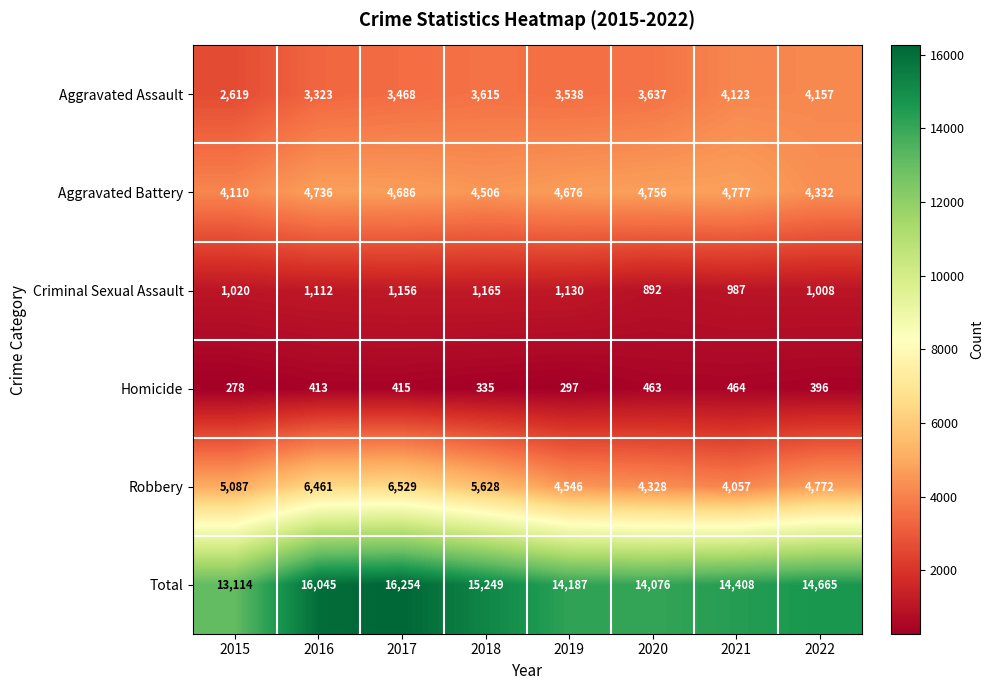

Rank the categories by Criminal Sexual Assault value from highest to lowest.

2018, 2017, 2019, 2016, 2015, 2022, 2021, 2020